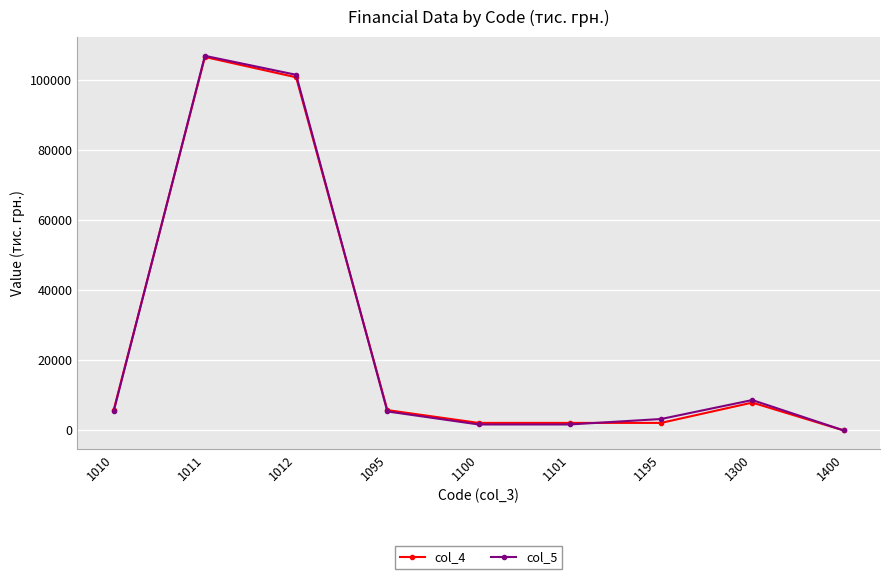

How many data points in col_4 are less than 5790?

4